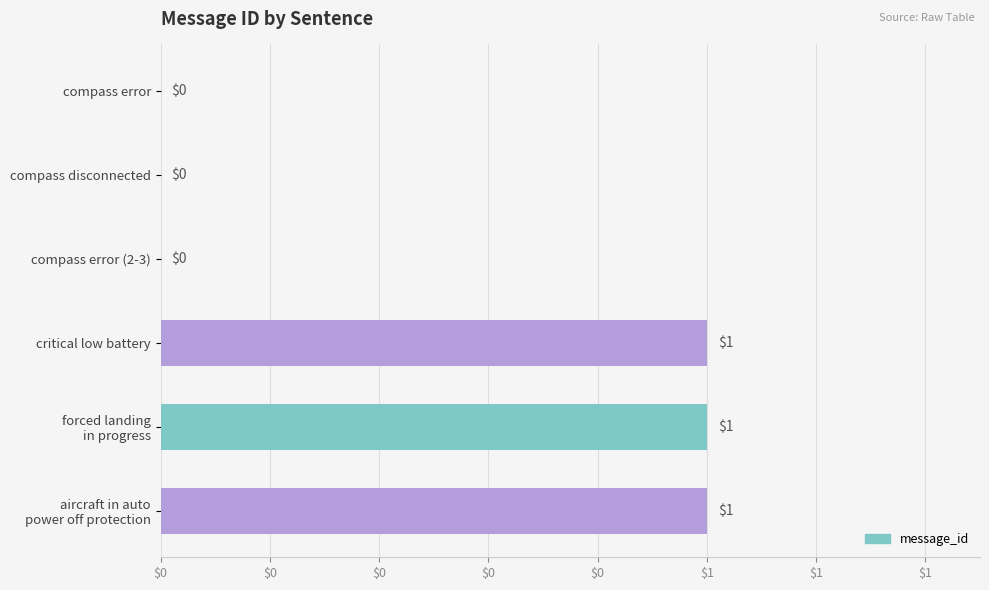

Are the bars horizontal?

Yes